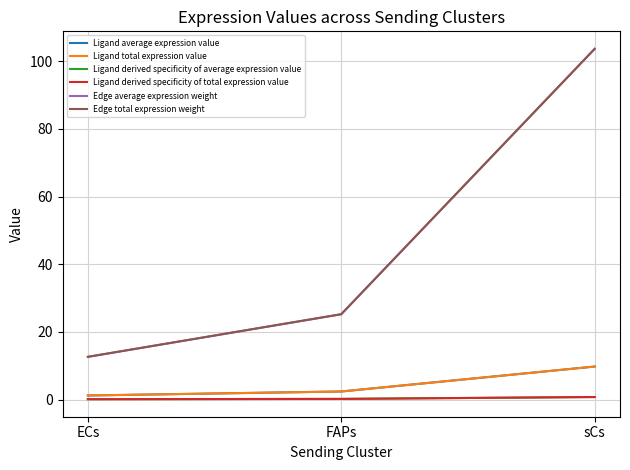

Does the chart display data point markers on the line(s)?

No